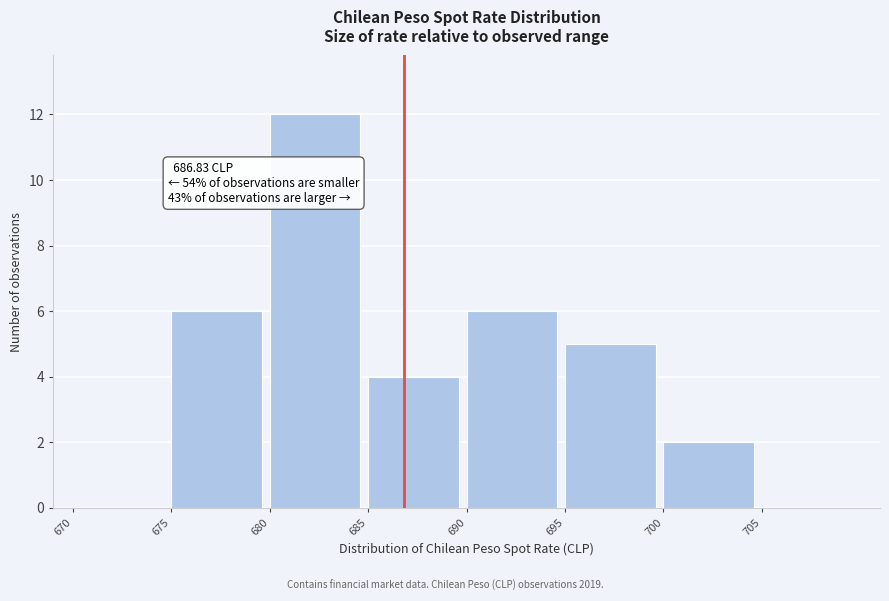

Over which range of the x-axis is the bar tallest?

680 to 685